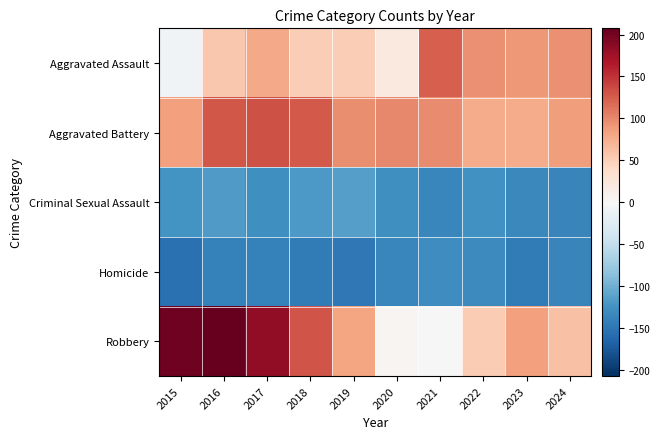

What is the spread (max minus min) of values at 2019?

244.0